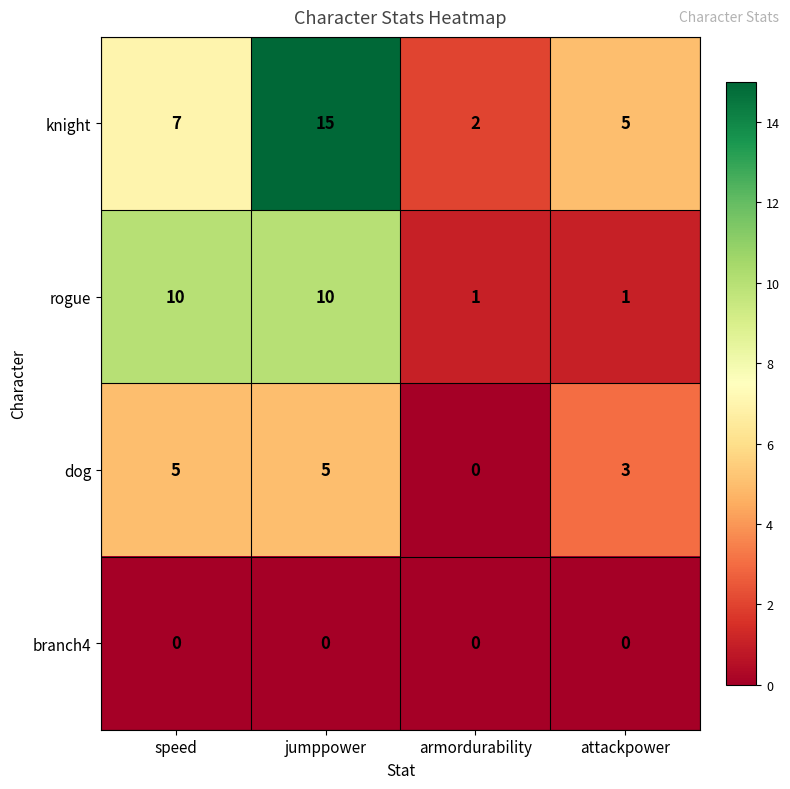

Reading right to left, list all the values displayed in this chart.

knight: 5	2	15	7
rogue: 1	1	10	10
dog: 3	0	5	5
branch4: 0	0	0	0